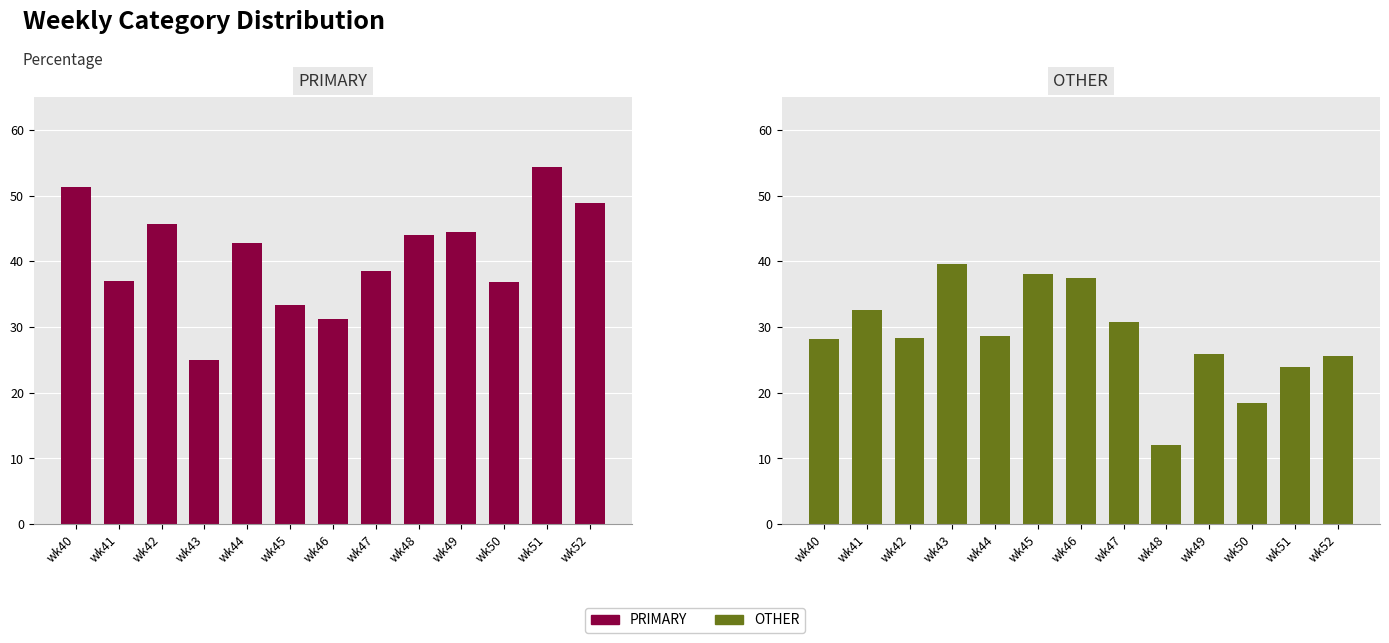

What is the sum of all OTHER values?

369.4